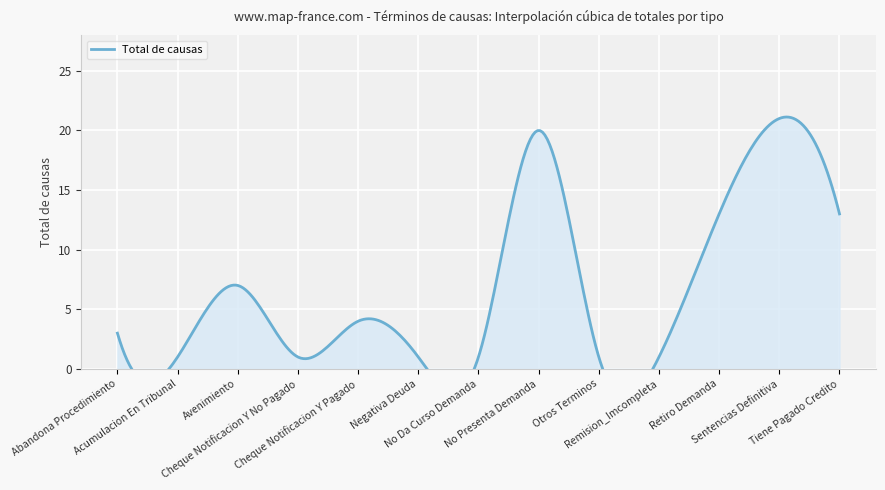

How many data points are less than 4?

7